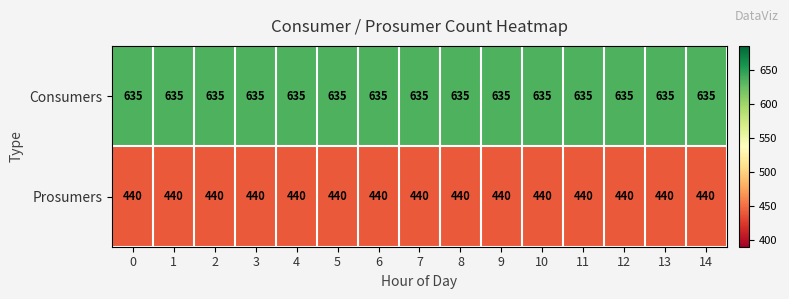

What is the minimum value shown in the chart?

440